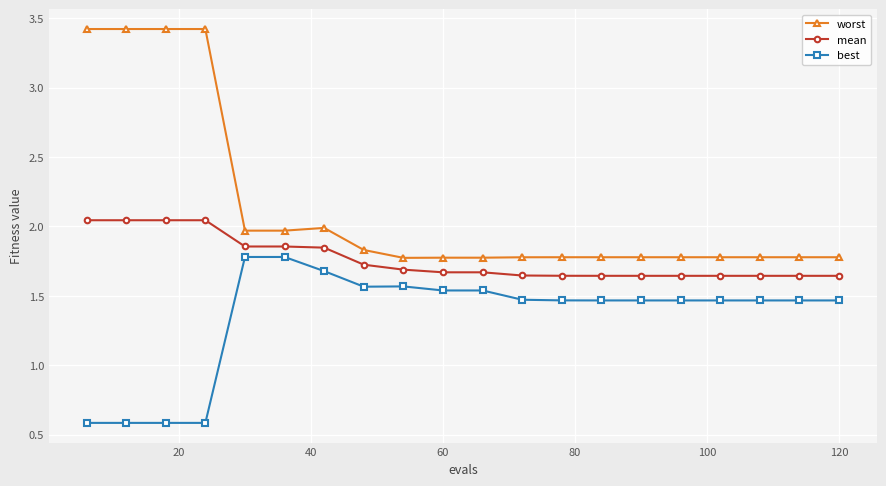

Which series has the widest spread of values?

worst